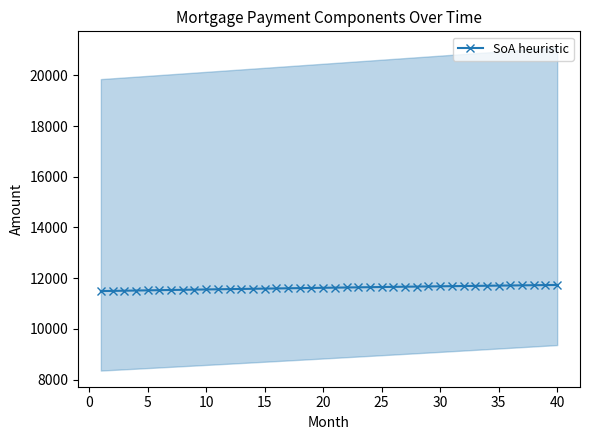

How many lines are shown in the chart?

1